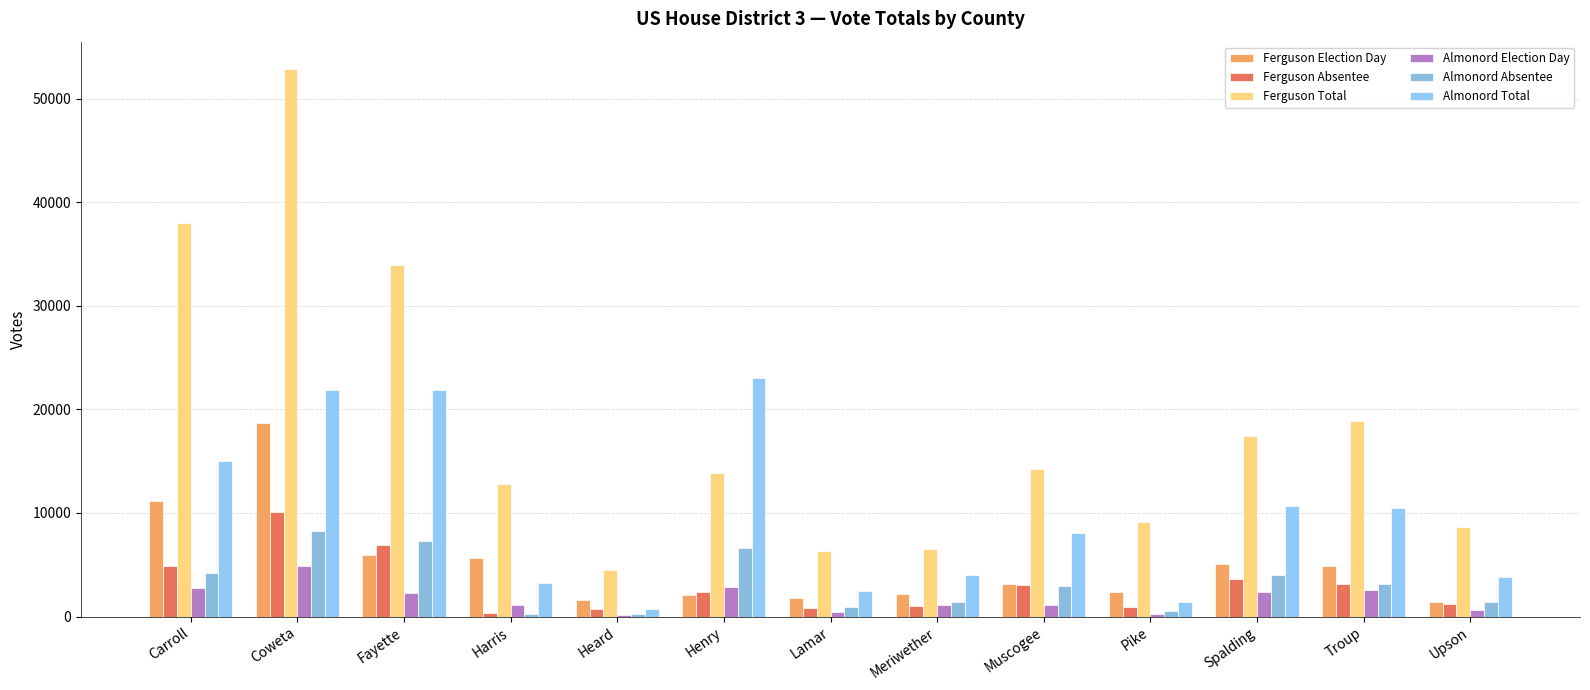

What is the difference between the maximum and second lowest values in the Ferguson Total series?

46499